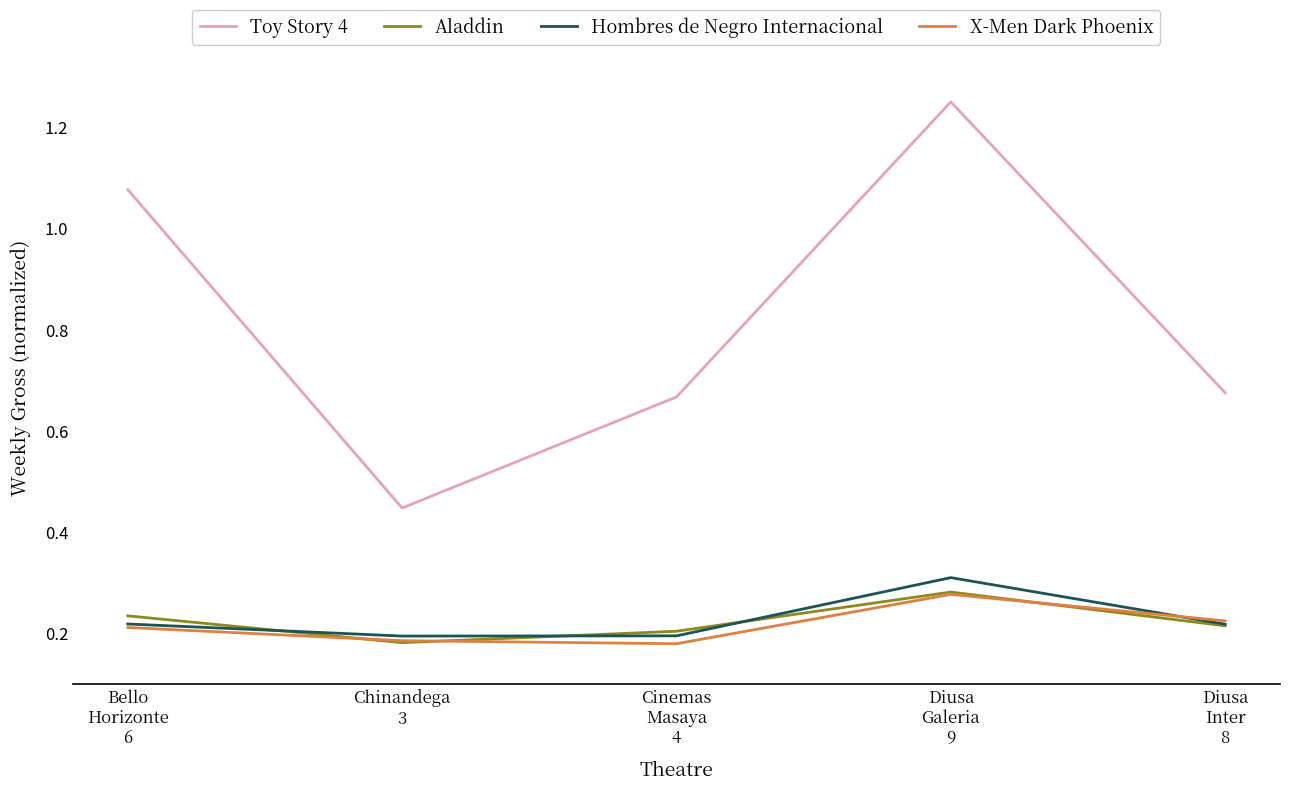

Which series has the largest total across all categories?

Toy Story 4